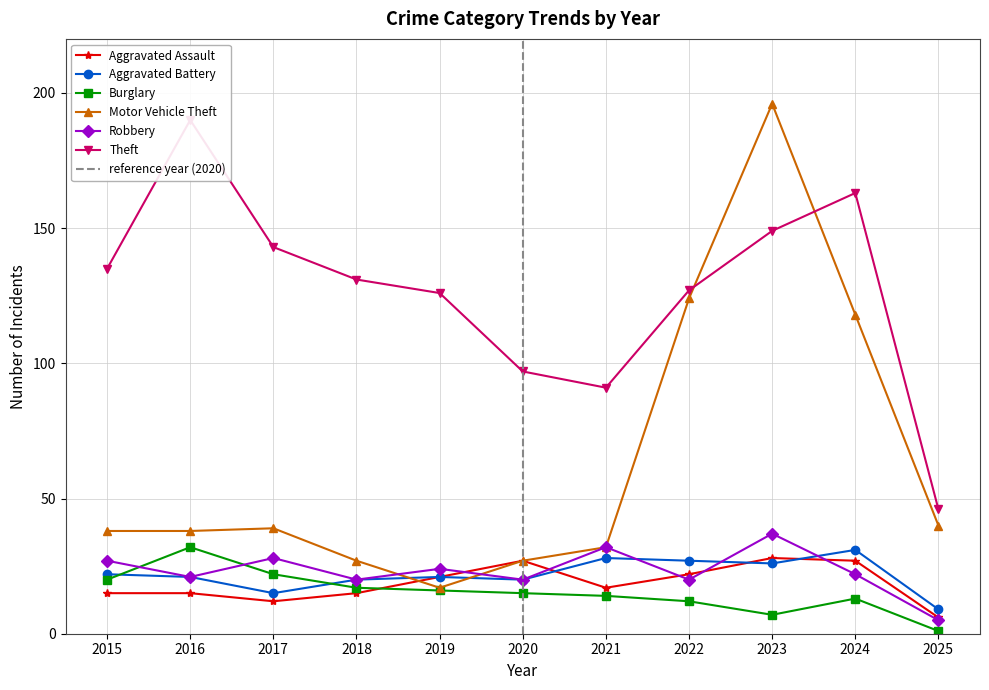

What value does the Burglary series have at 2015?

20